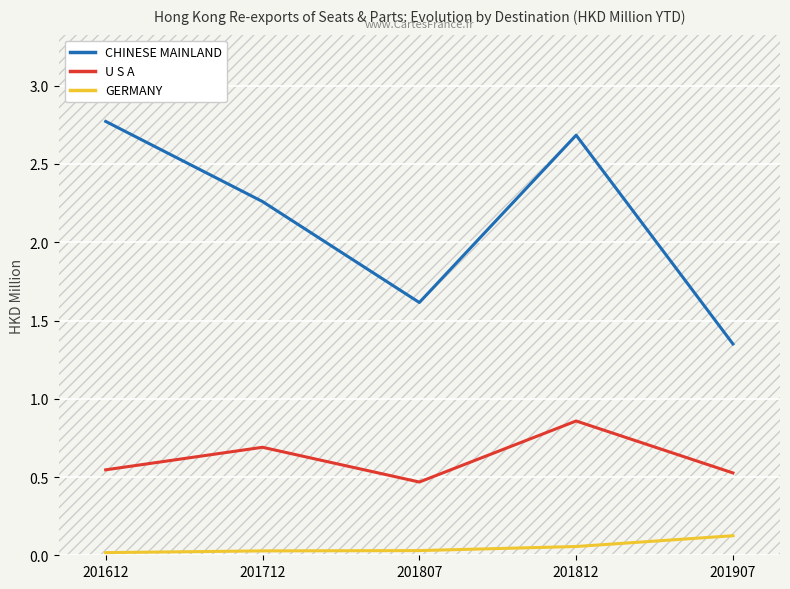

Which series has the largest total across all categories?

CHINESE MAINLAND